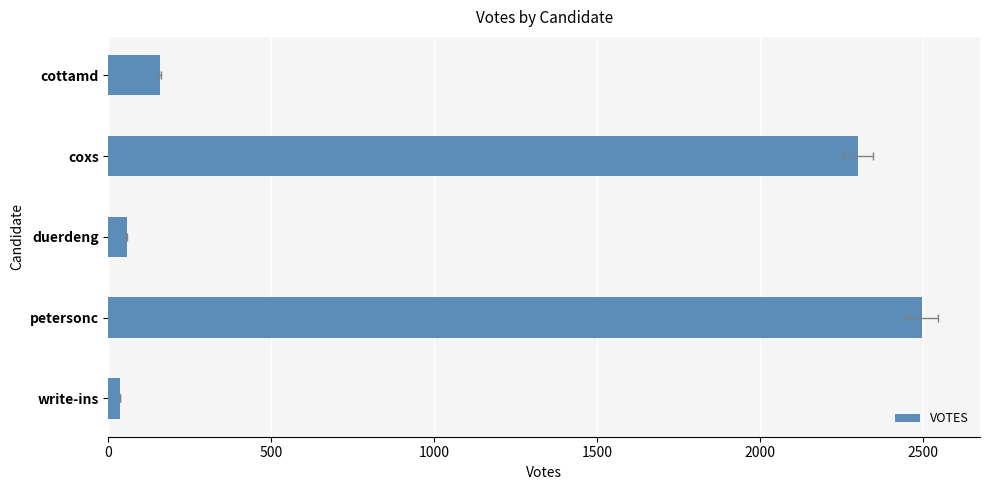

How many distinct data groups are displayed?

1